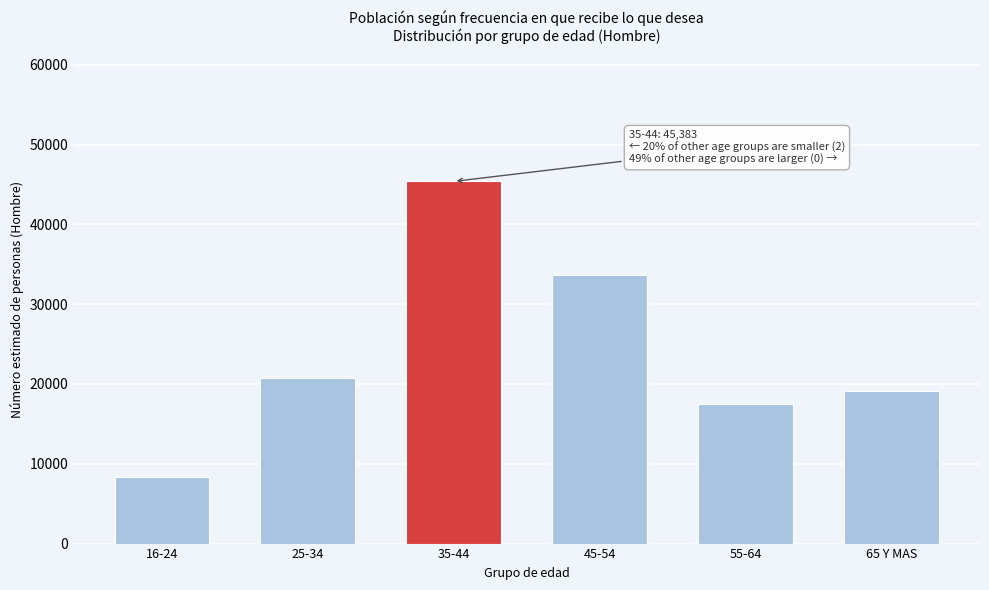

Reading left to right, extract all data points from this chart.

16-24=8380	25-34=20702	35-44=45383	45-54=33669	55-64=17491	65 Y MAS=19063